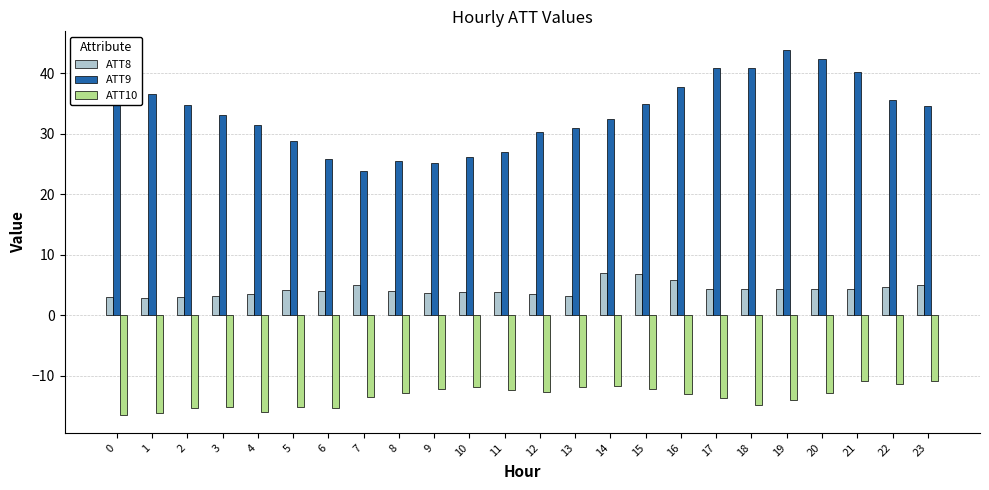

Rank the series by their average value, from lowest to highest.

ATT10, ATT8, ATT9